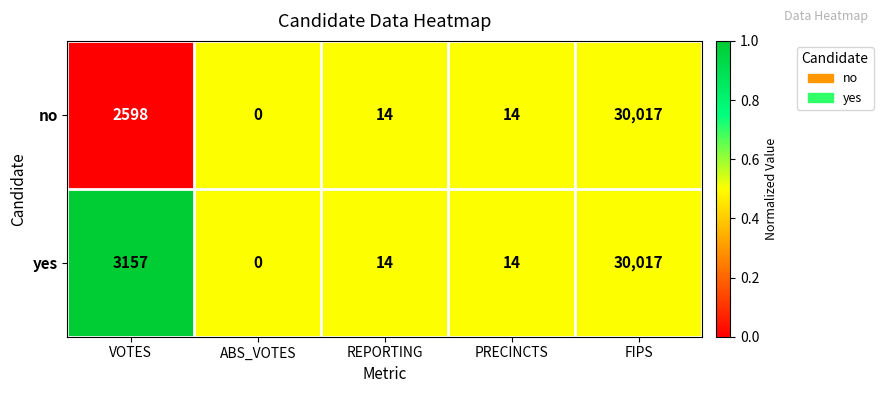

What is the maximum value shown in the chart?

30017